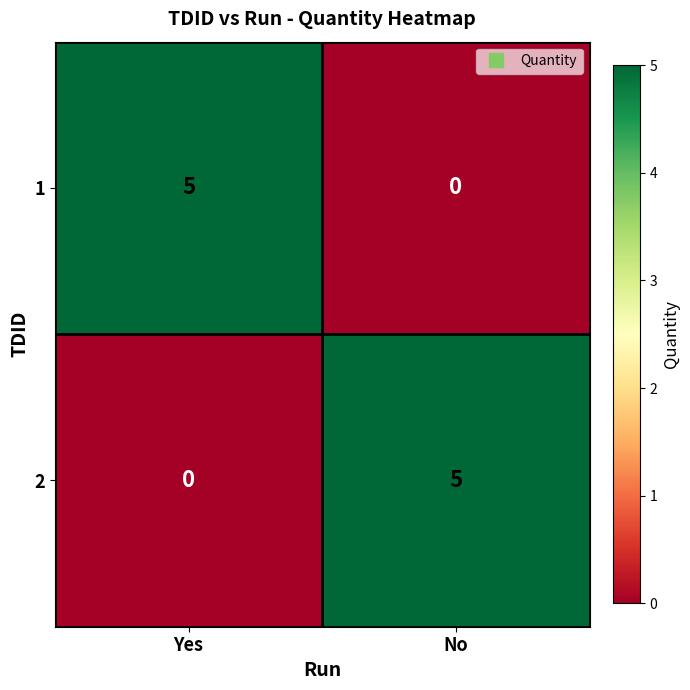

What is the approximate value of 2 at No?

5